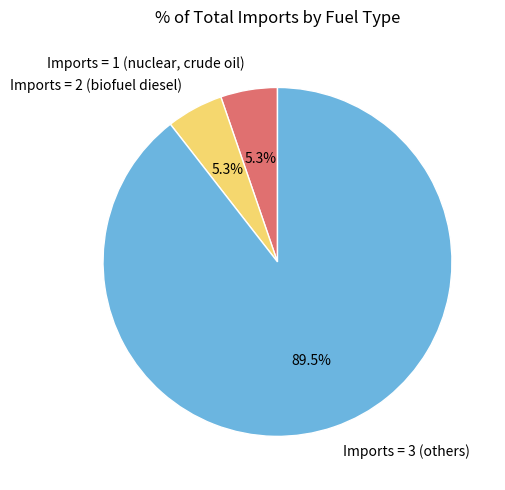

Which has a higher value, Imports = 3 (others) or Imports = 1 (nuclear, crude oil)?

Imports = 3 (others)